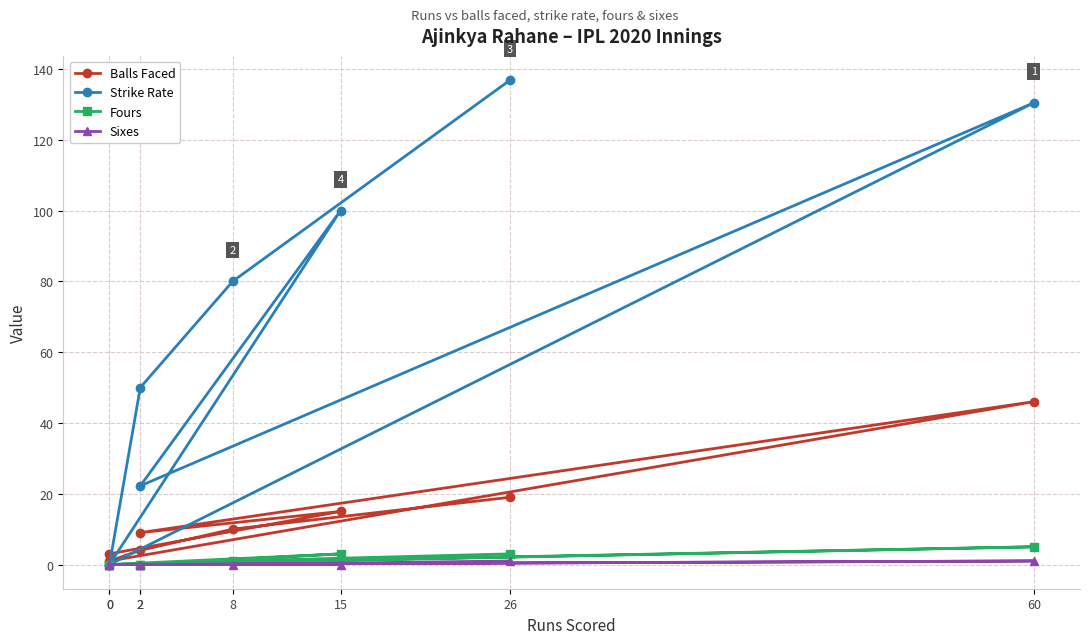

Does the chart have visible grid lines?

Yes